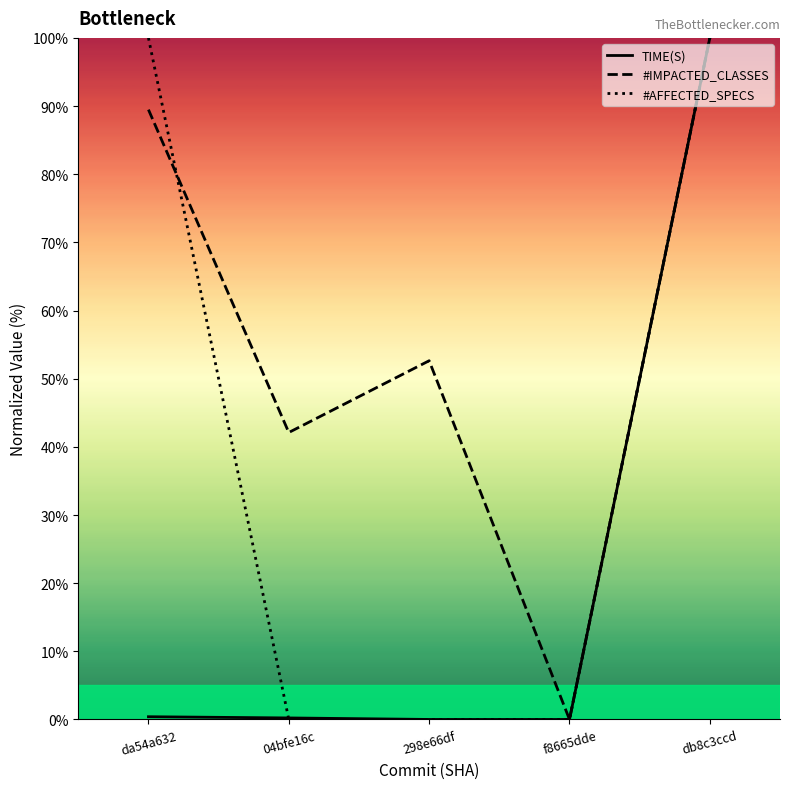

True or false: #AFFECTED_SPECS and TIME(S) intersect in this chart.

True